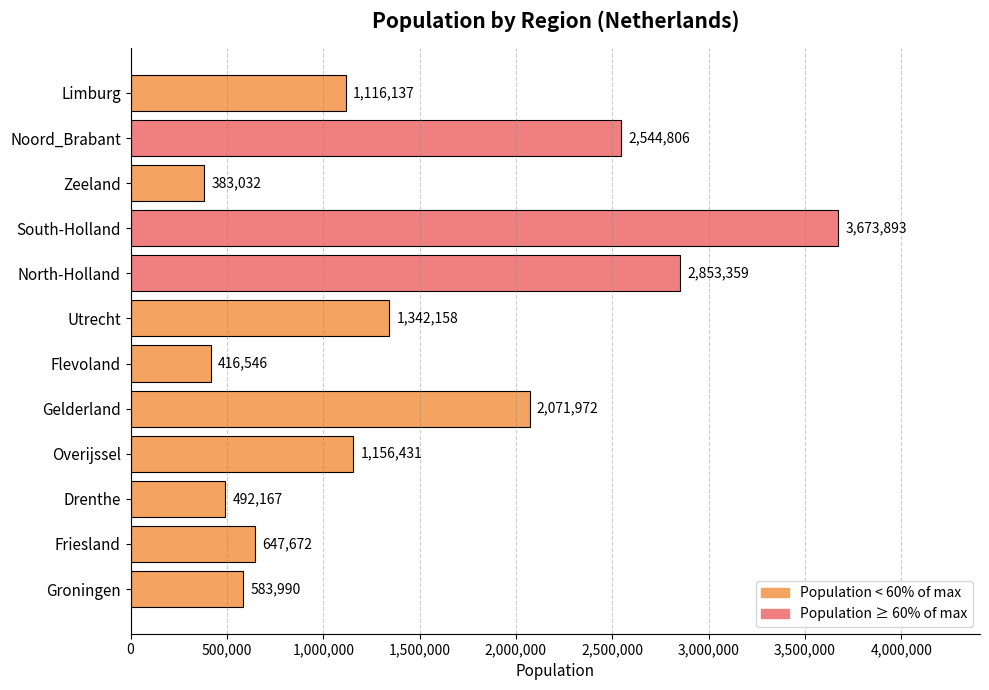

What is the ratio of the value at Noord_Brabant to the value at North-Holland?

0.9